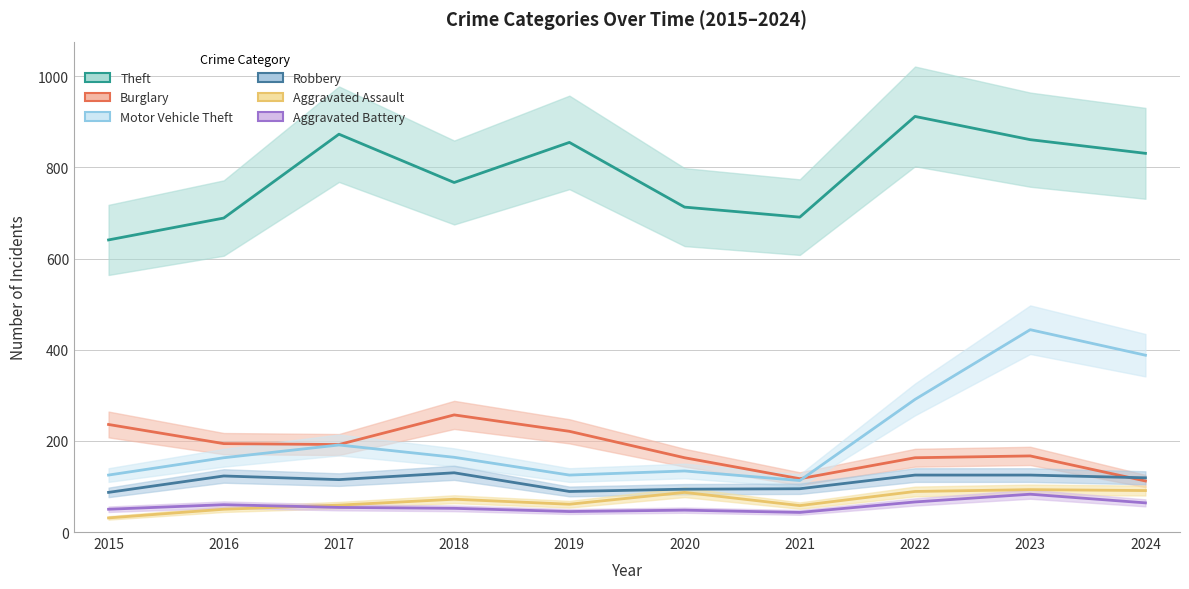

Which label corresponds to the largest value in the chart?

2022